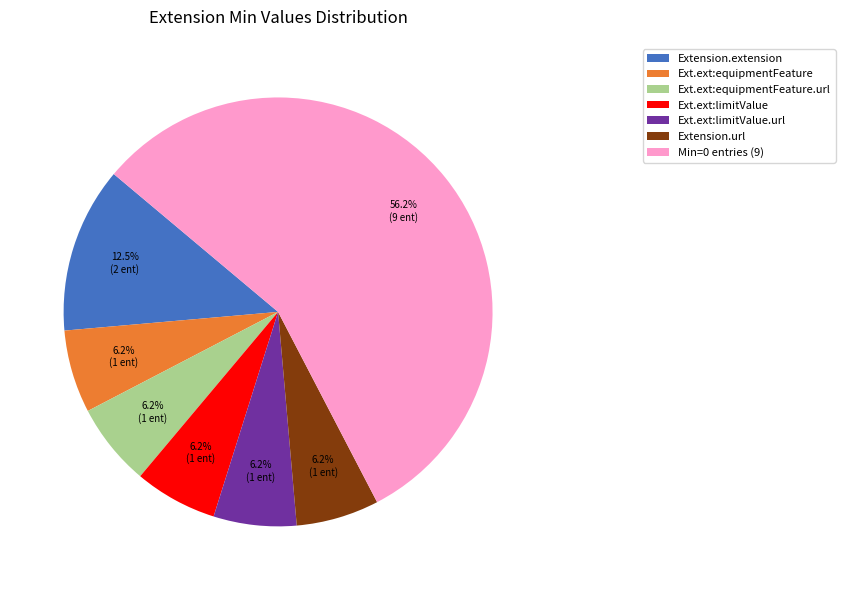

What is the ratio of the value at Extension.url to the value at Ext.ext:limitValue?

1.0